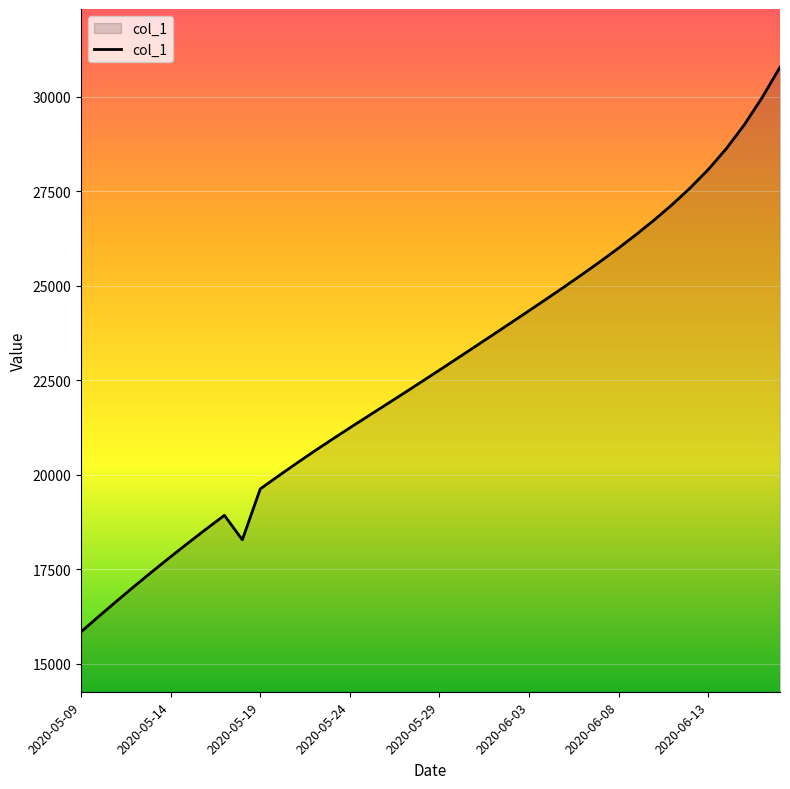

How many lines are shown in the chart?

1